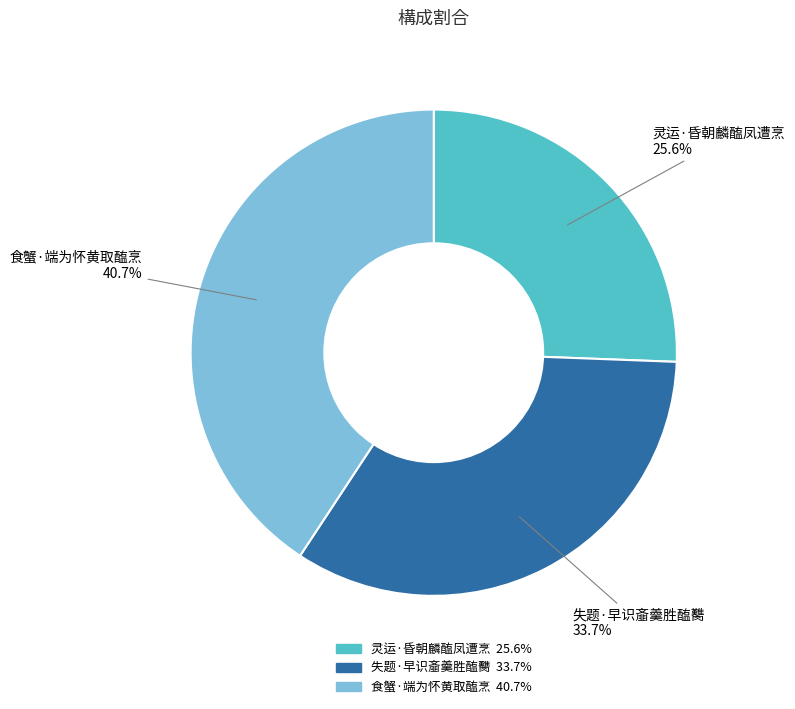

Do 食蟹·端为怀黄取醢烹 and 失题·早识齑羹胜醢臡 together represent more than half of the pie?

Yes